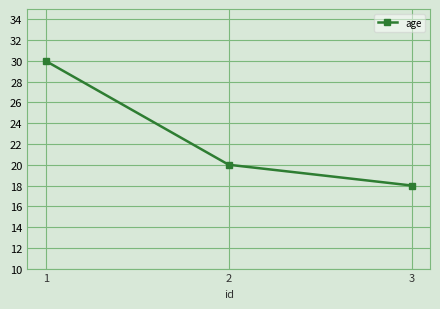

Rank the categories by value from lowest to highest.

3, 2, 1